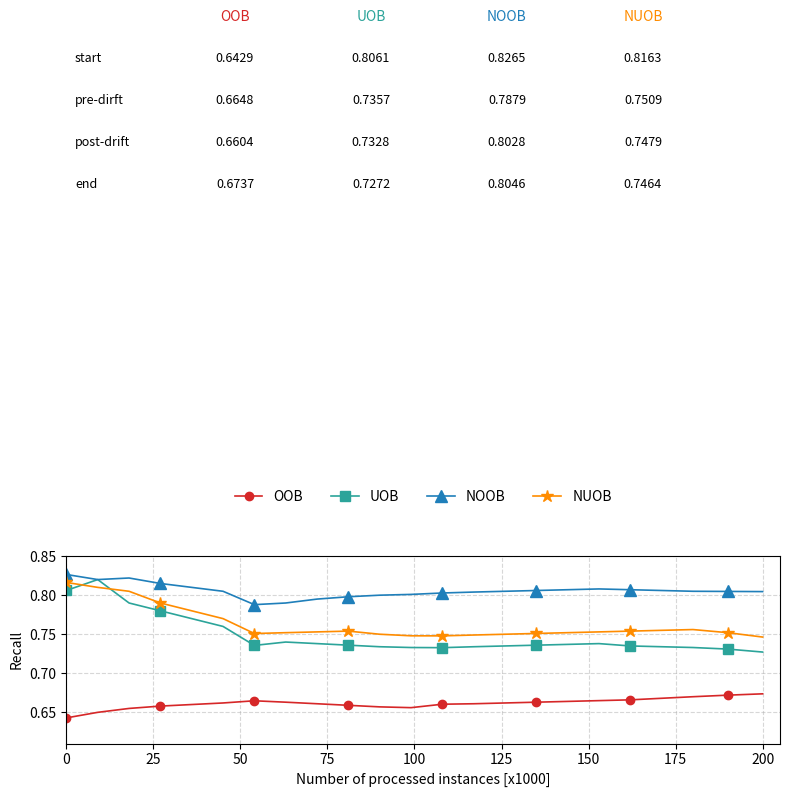

Count the UOB values in the range 0 to 1.

23